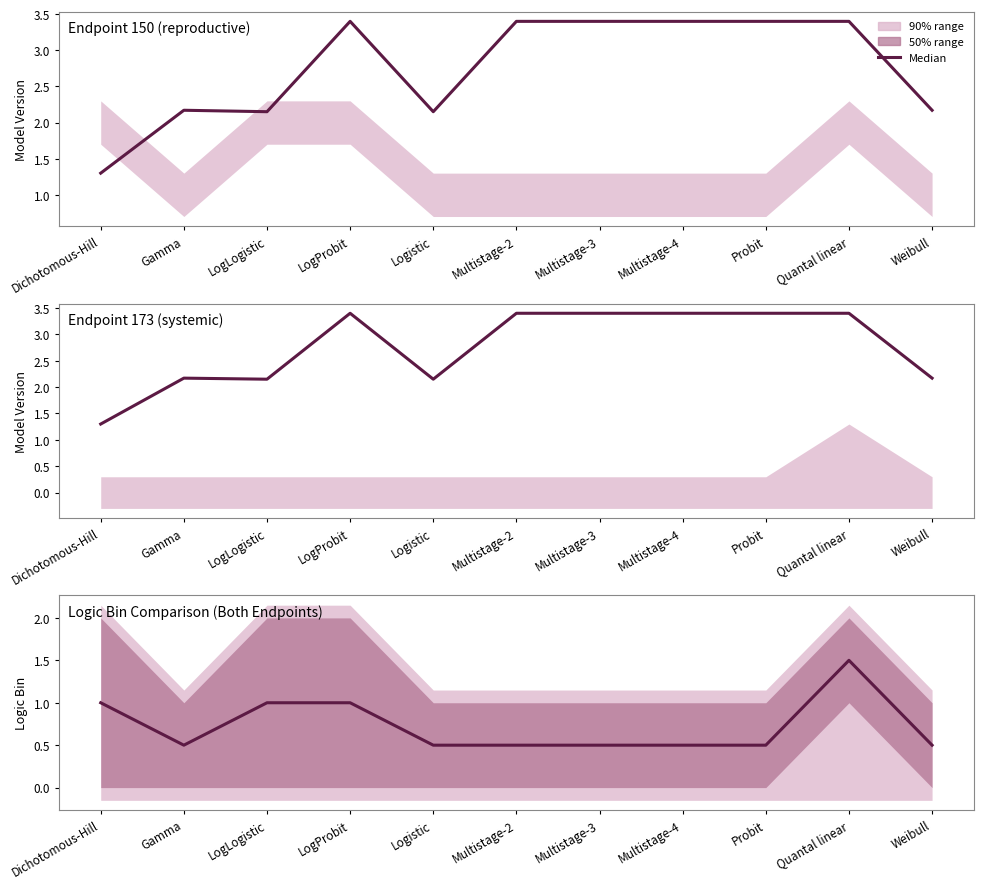

What position from the left is Multistage-3?

7